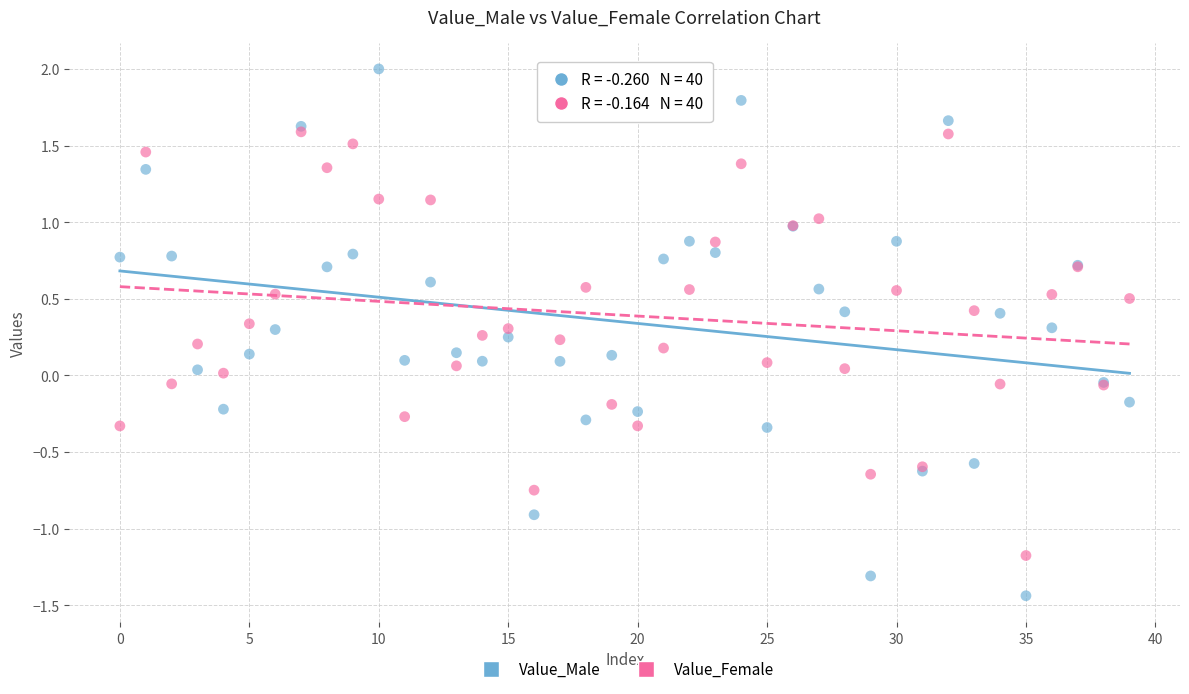

What are all the series names shown in the legend?

Value_Male, Value_Female